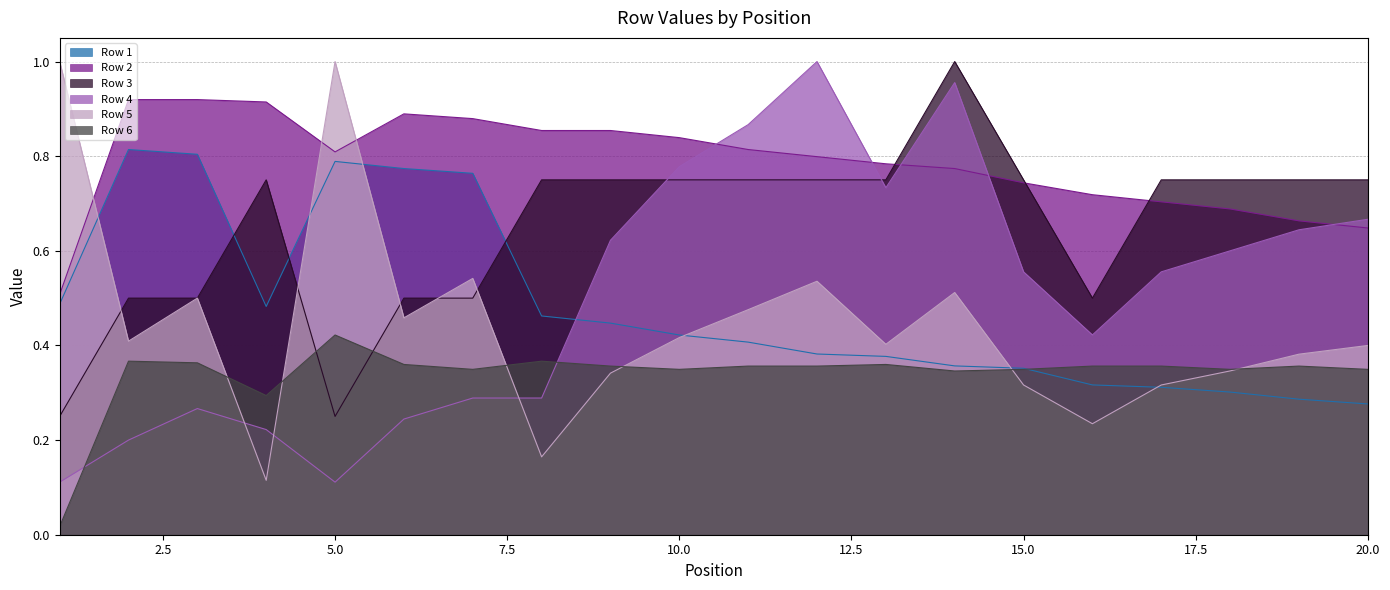

Where is the first local minimum for Row 2?

5